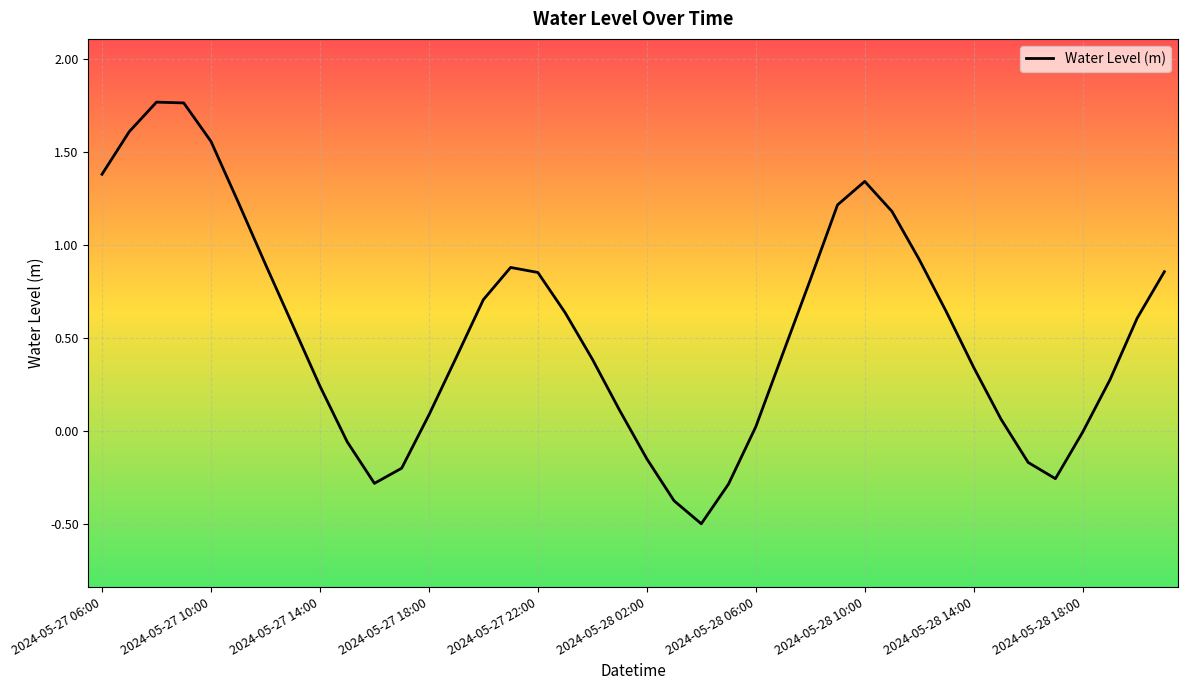

What is the sum of all values?

21.4